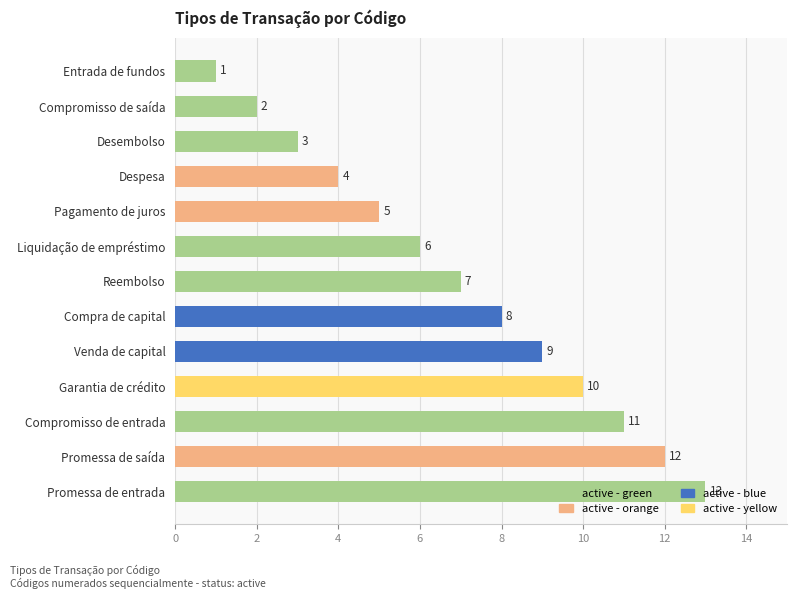

Is it true that the value at Despesa is 4?

True